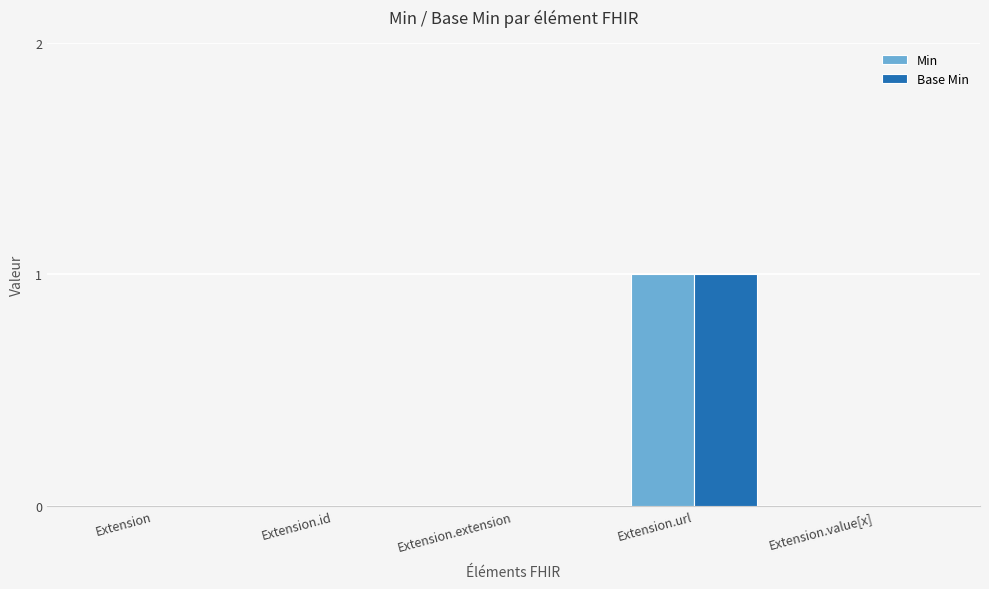

Which category has the highest value in the Base Min series?

Extension.url